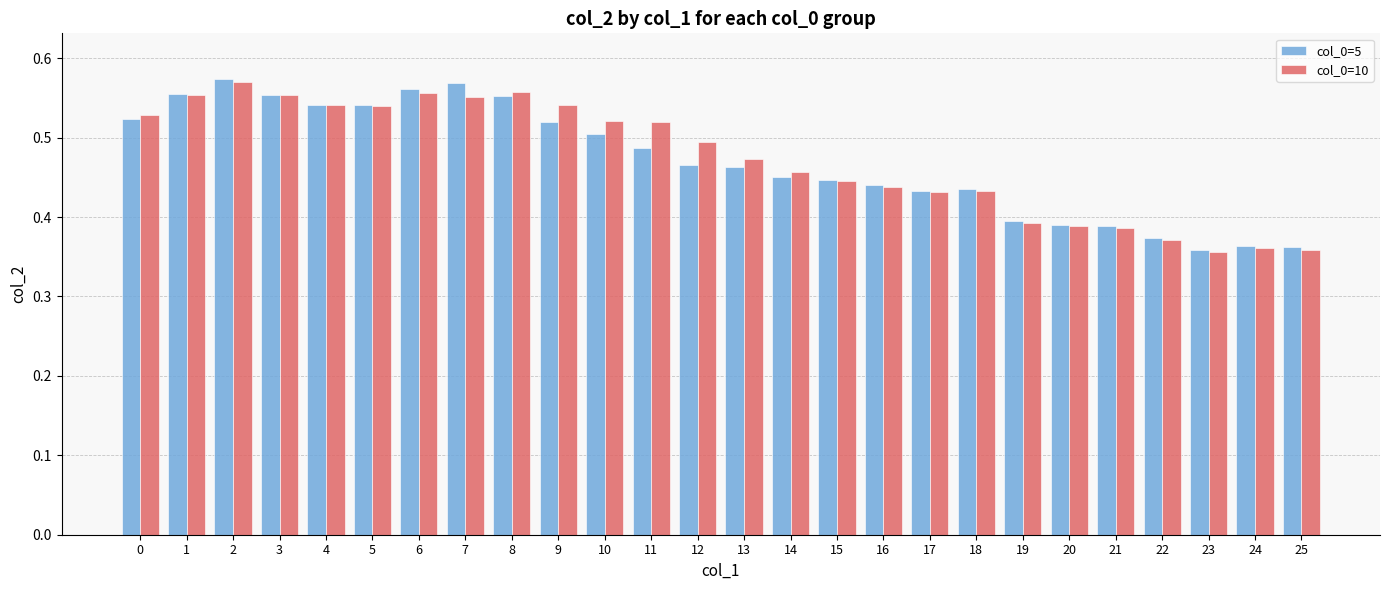

What is the total value across all series at 21?

0.8